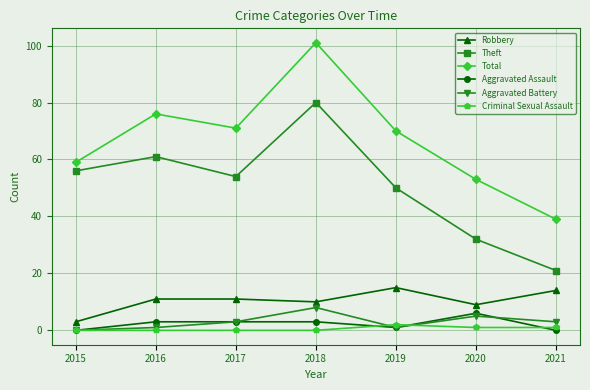

How many distinct data groups are displayed?

6